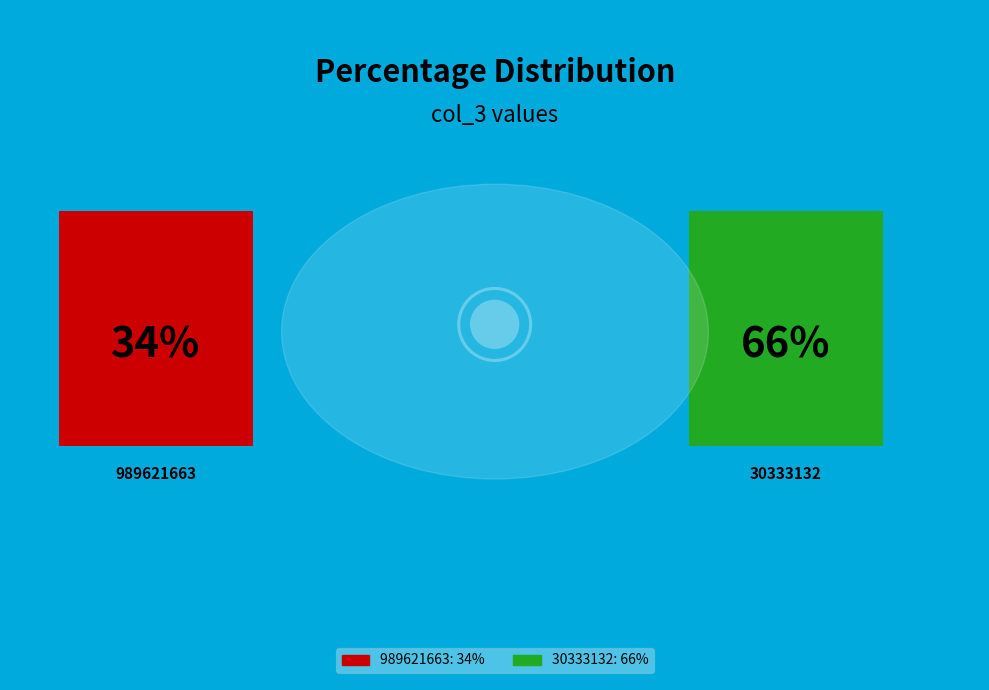

Rank the categories by value from lowest to highest.

989621663, 30333132